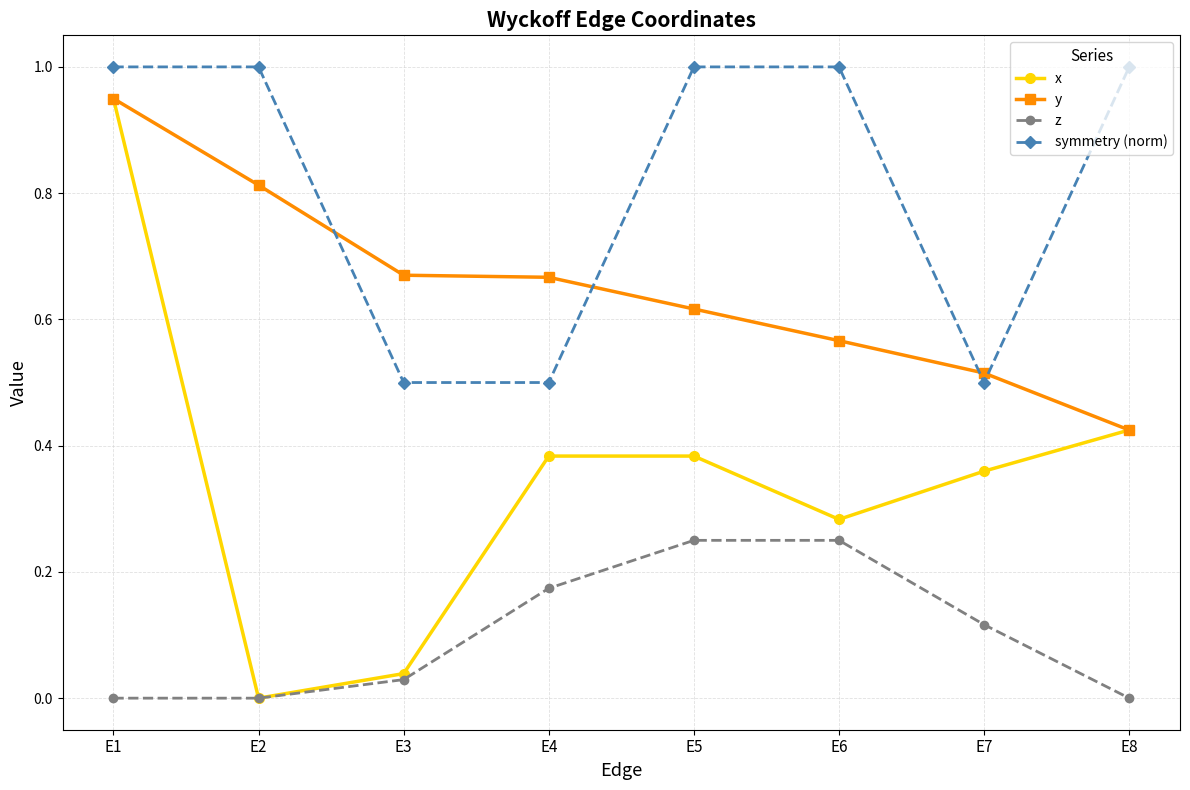

Which series ends up on top after the final intersection of symmetry (norm) and y?

symmetry (norm)